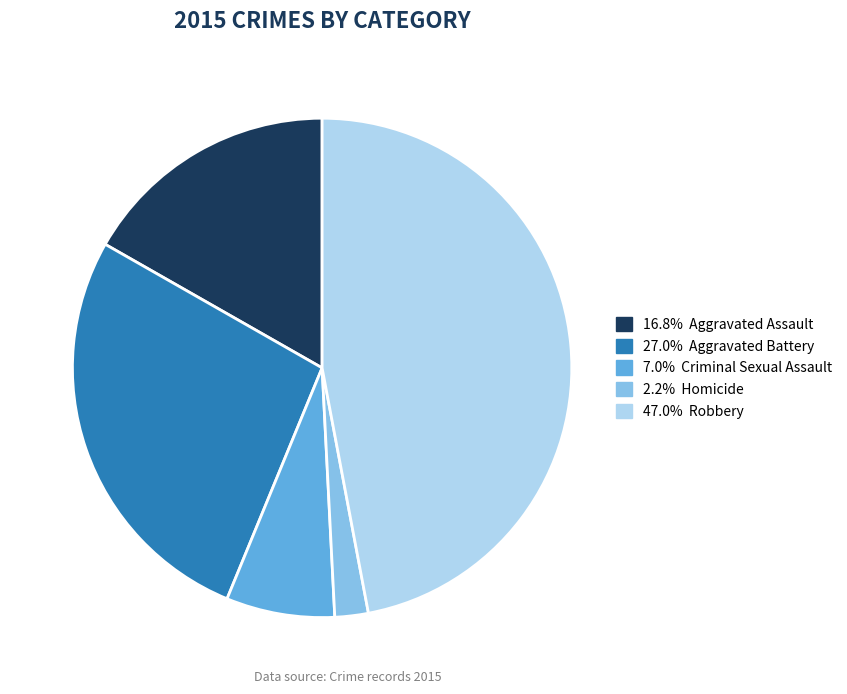

Does any single category account for the majority?

No